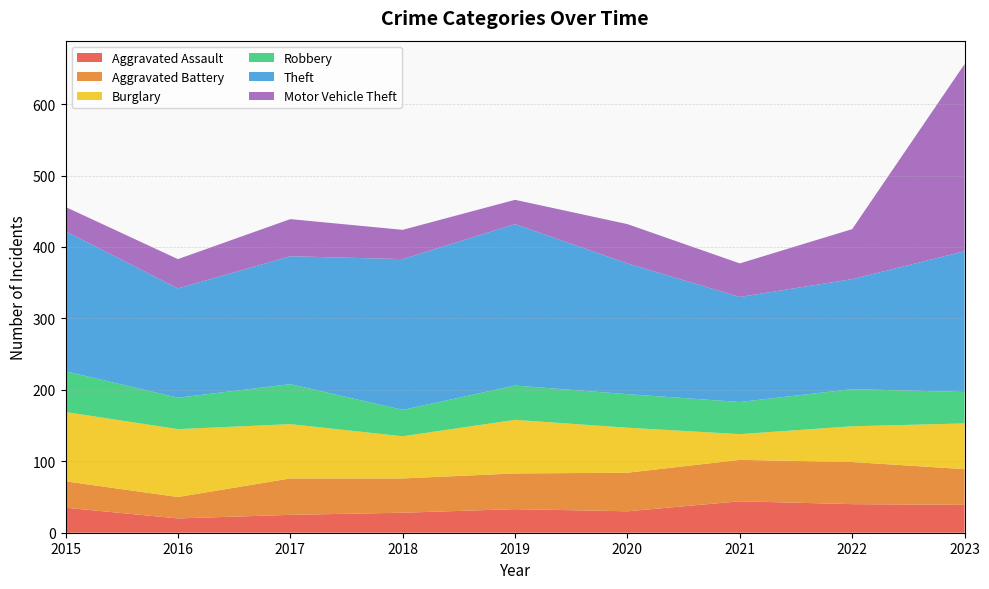

Reading right to left, extract all data points from this chart.

Aggravated Assault: 39	40	44	30	33	28	25	20	35
Aggravated Battery: 50	59	58	54	50	48	51	30	37
Burglary: 64	50	36	63	75	59	76	95	97
Robbery: 44	52	45	47	48	37	56	44	57
Theft: 197	154	147	183	226	211	179	153	196
Motor Vehicle Theft: 262	70	47	55	34	41	52	41	34